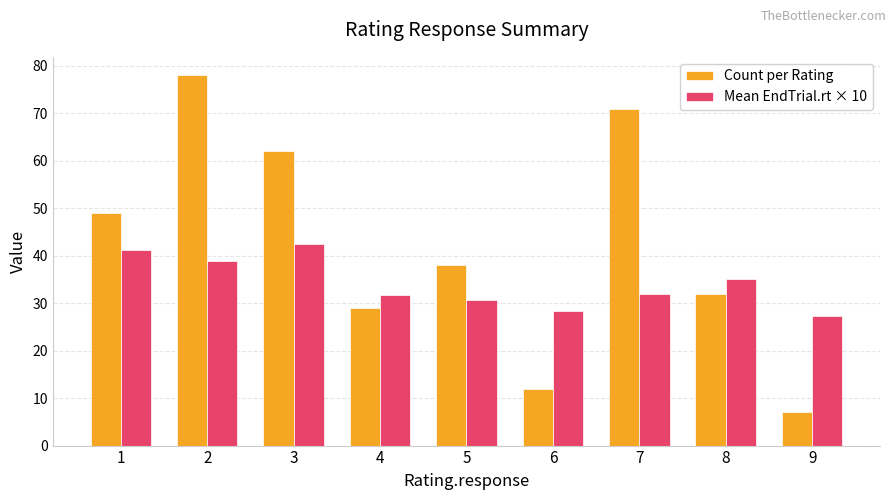

What is the average value of the Count per Rating series?

42.0